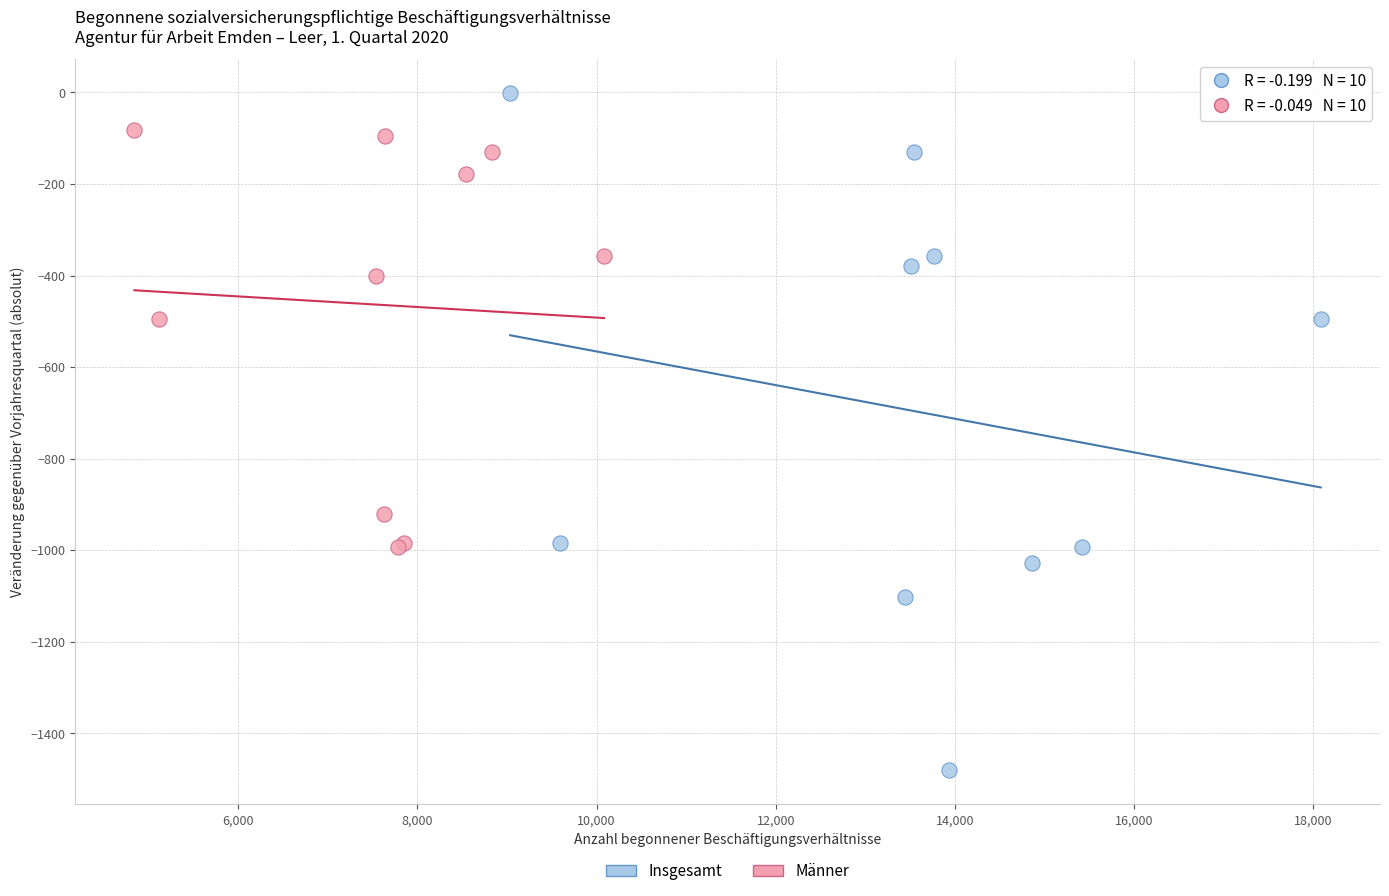

Which series contains the lowest Y value?

Insgesamt